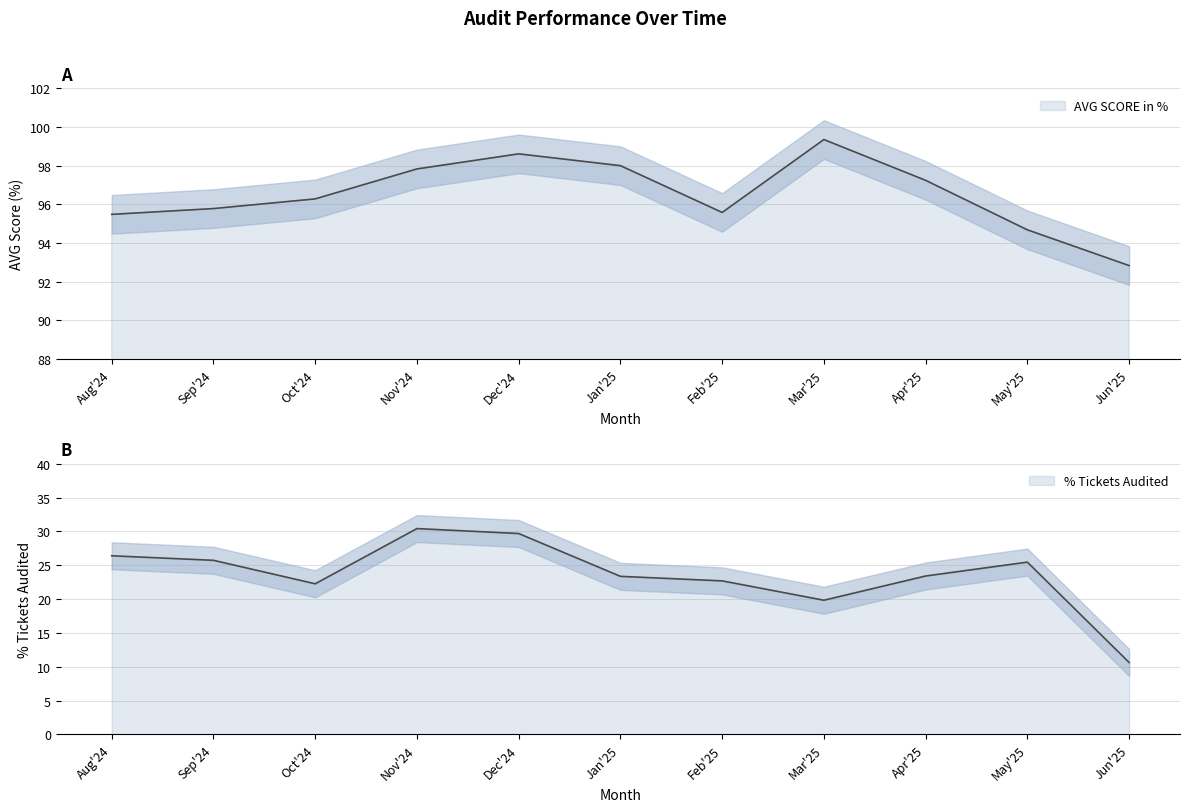

Rank the series by their maximum value, from highest to lowest.

AVG SCORE in %, % Tickets Audited